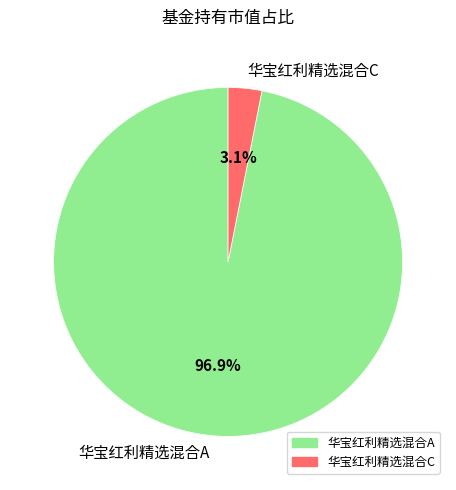

To the nearest percent, what is the difference between the 华宝红利精选混合C and 华宝红利精选混合A slice percentages?

94%